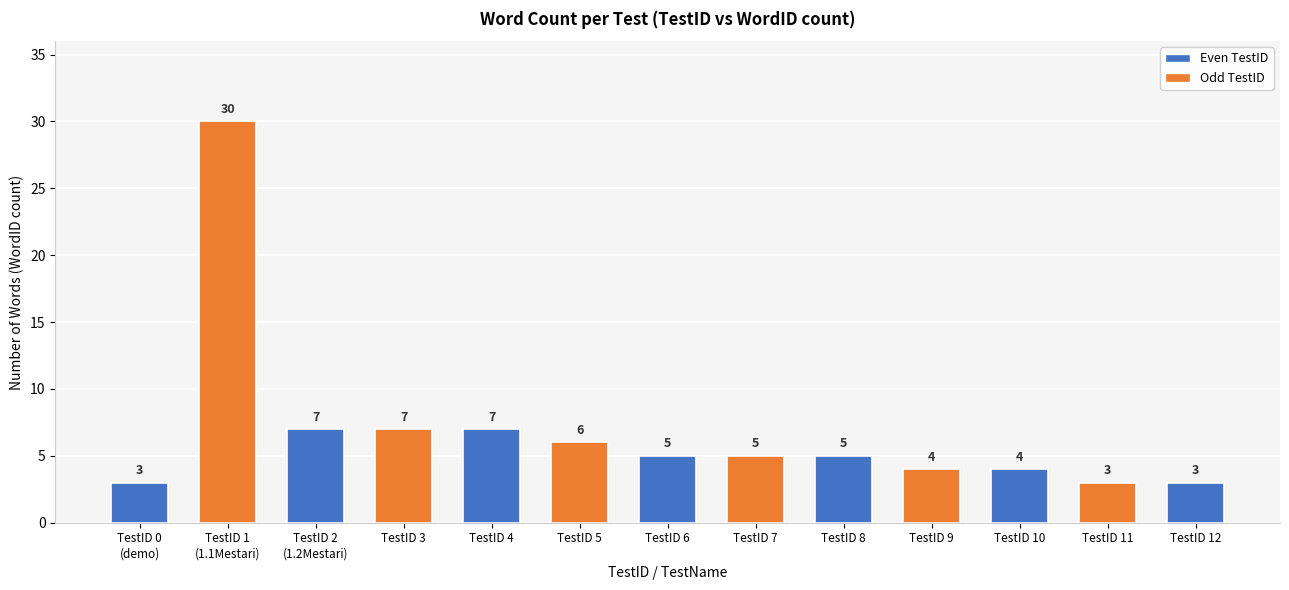

How many data points are less than 5?

5